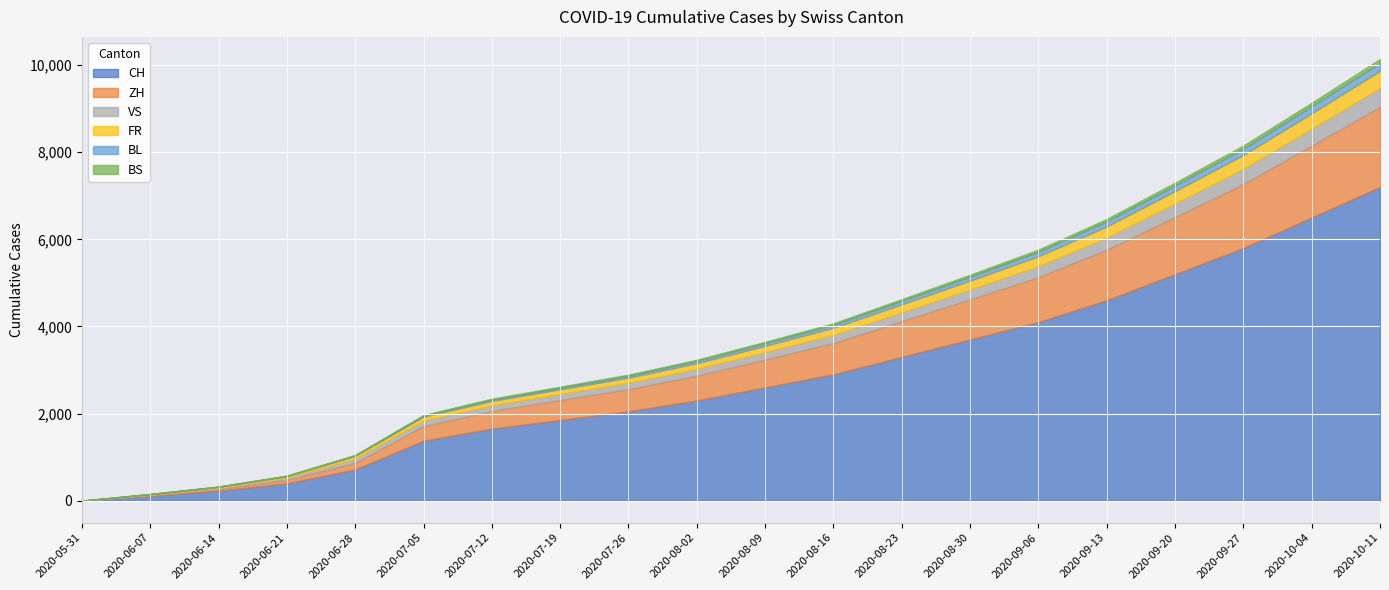

The value of BL at 2020-06-14 is 2. True or false?

False